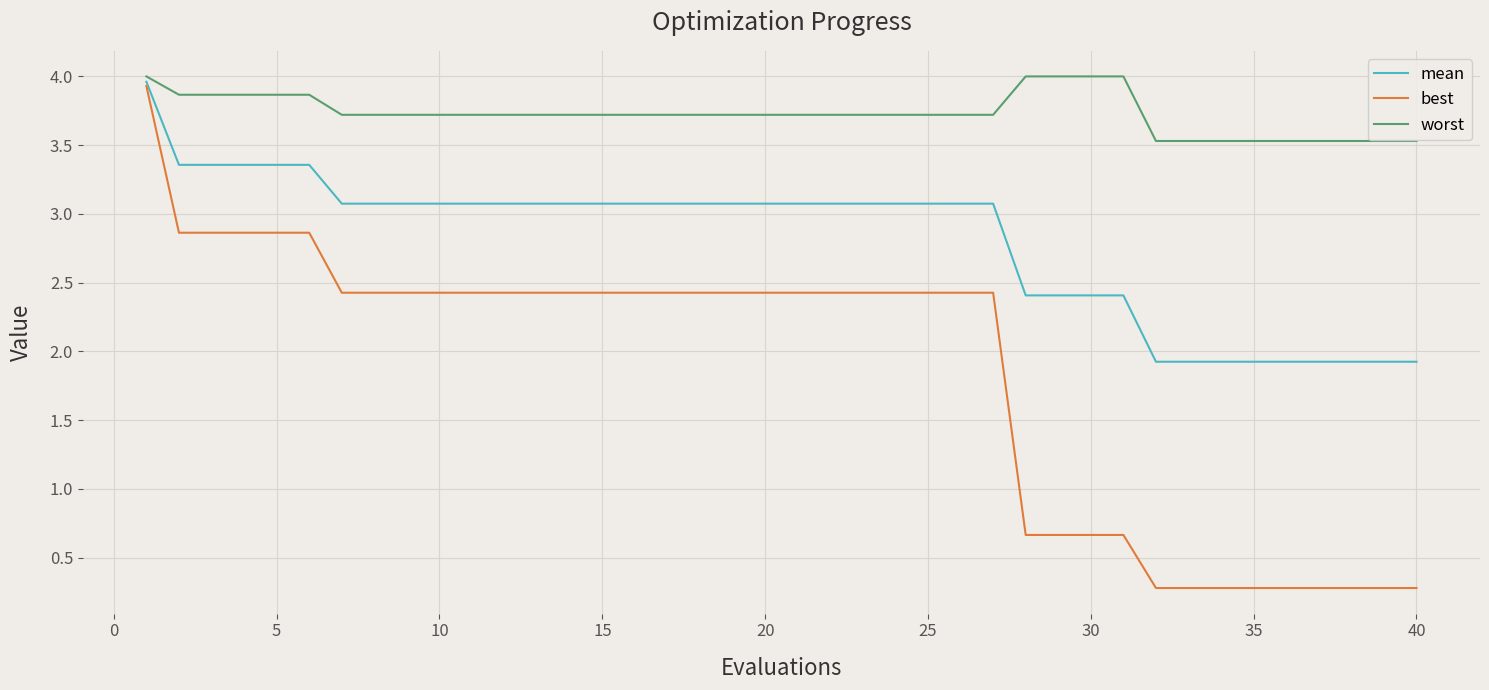

What is the minimum value shown in the chart?

0.3